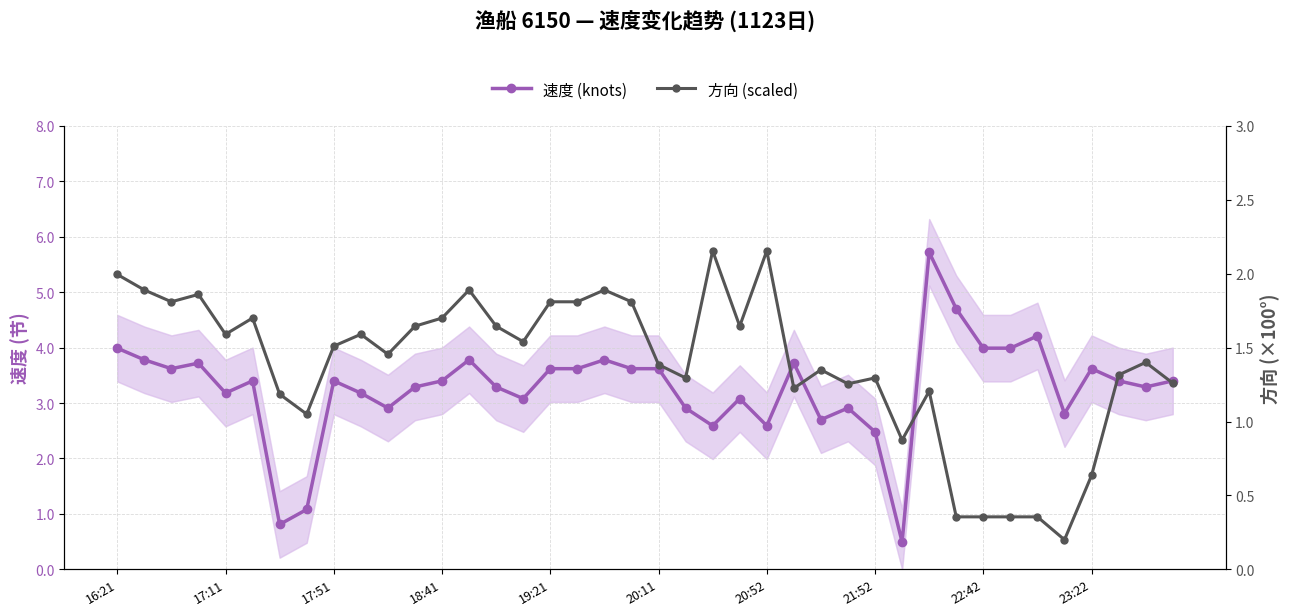

How many times do 方向 (scaled) and 速度 (knots) cross each other?

4